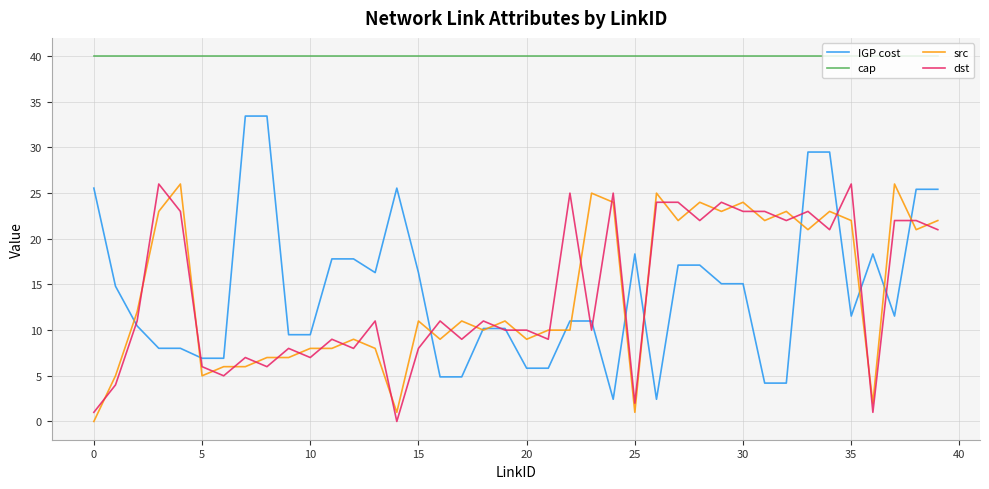

Which series has the largest total across all categories?

cap